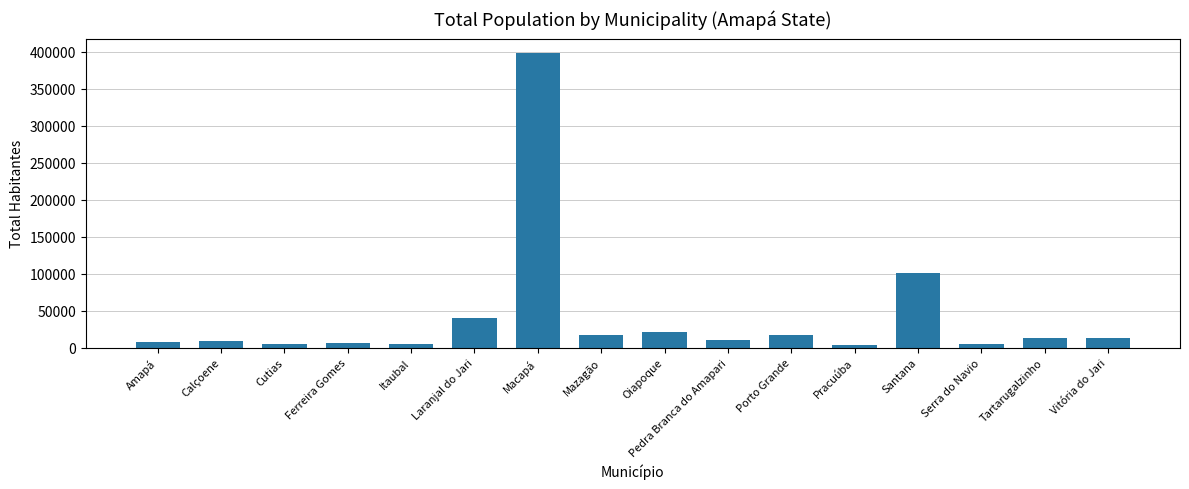

At which category does the chart reach its peak across all series?

Macapá